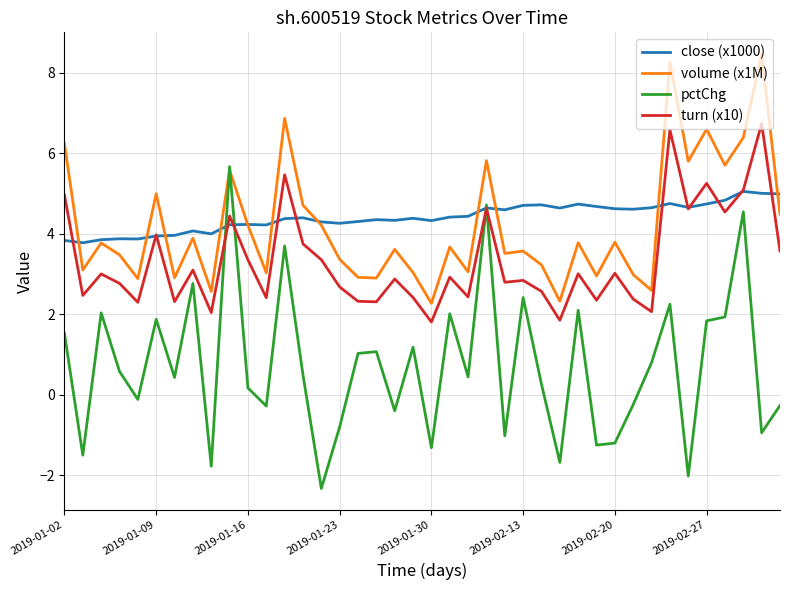

What is the greatest value displayed?

8.5